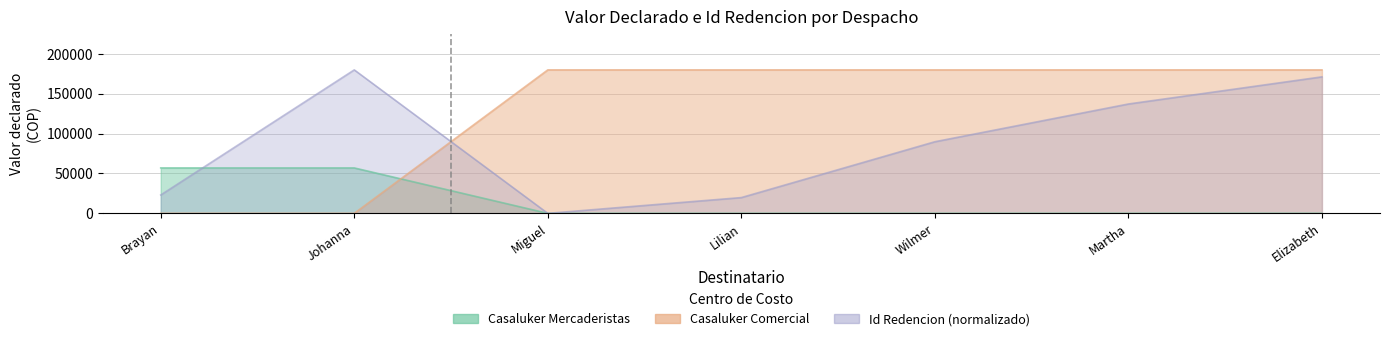

Which series has the largest total across all categories?

Id Redencion